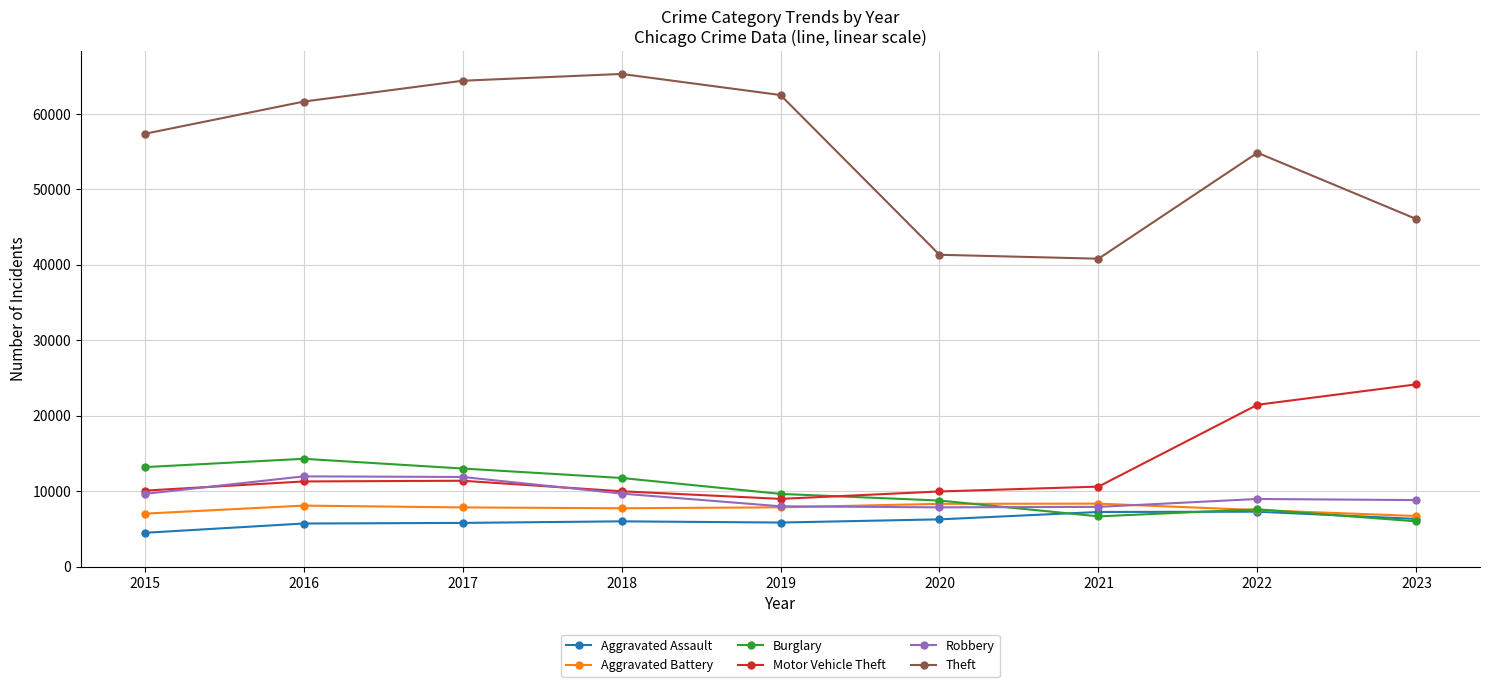

Which series has the largest total across all categories?

Theft